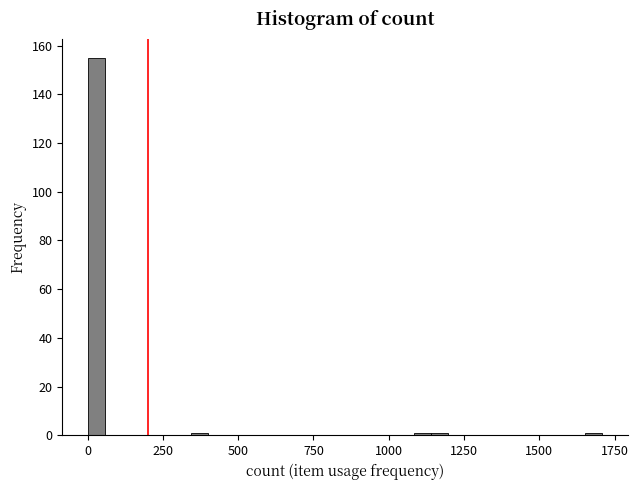

Around what value on the x-axis is the tallest bar? Give the approximate position of its centre, as read against the axis.

50